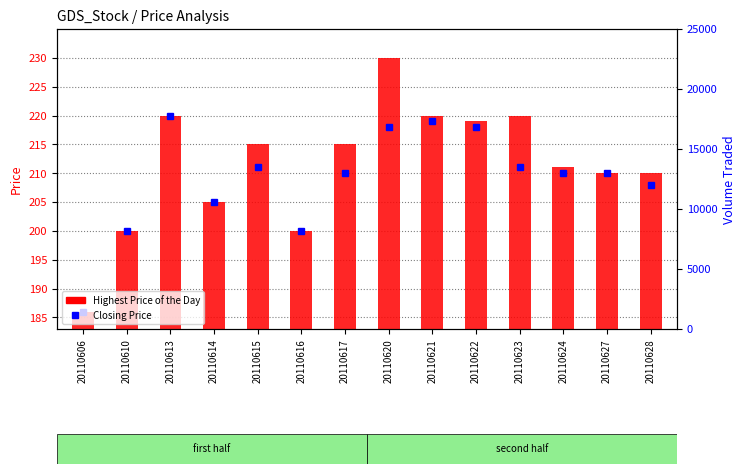

At 20110621, list the series in order from largest to smallest.

Highest Price of the Day, Closing Price